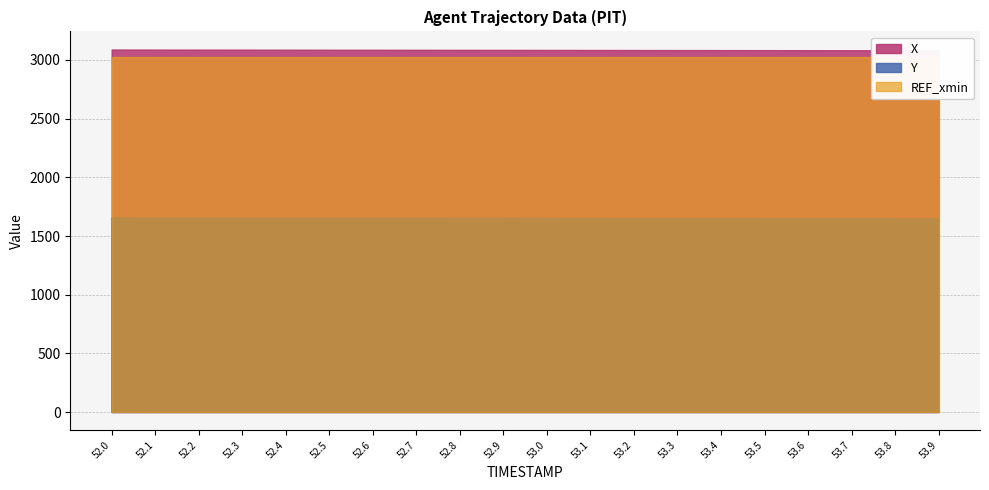

What is the minimum value shown in the chart?

1651.0